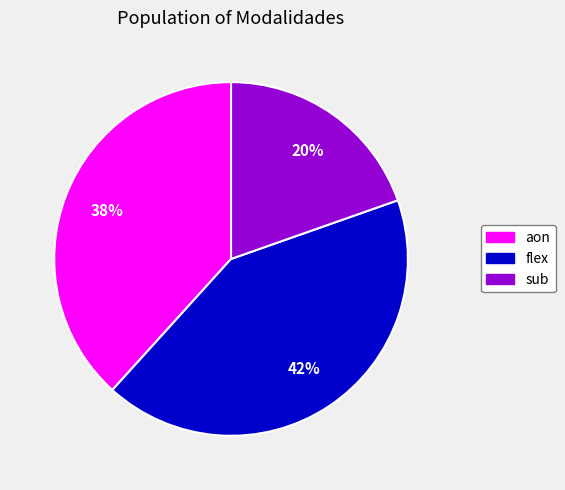

How many segments does this pie chart have?

3